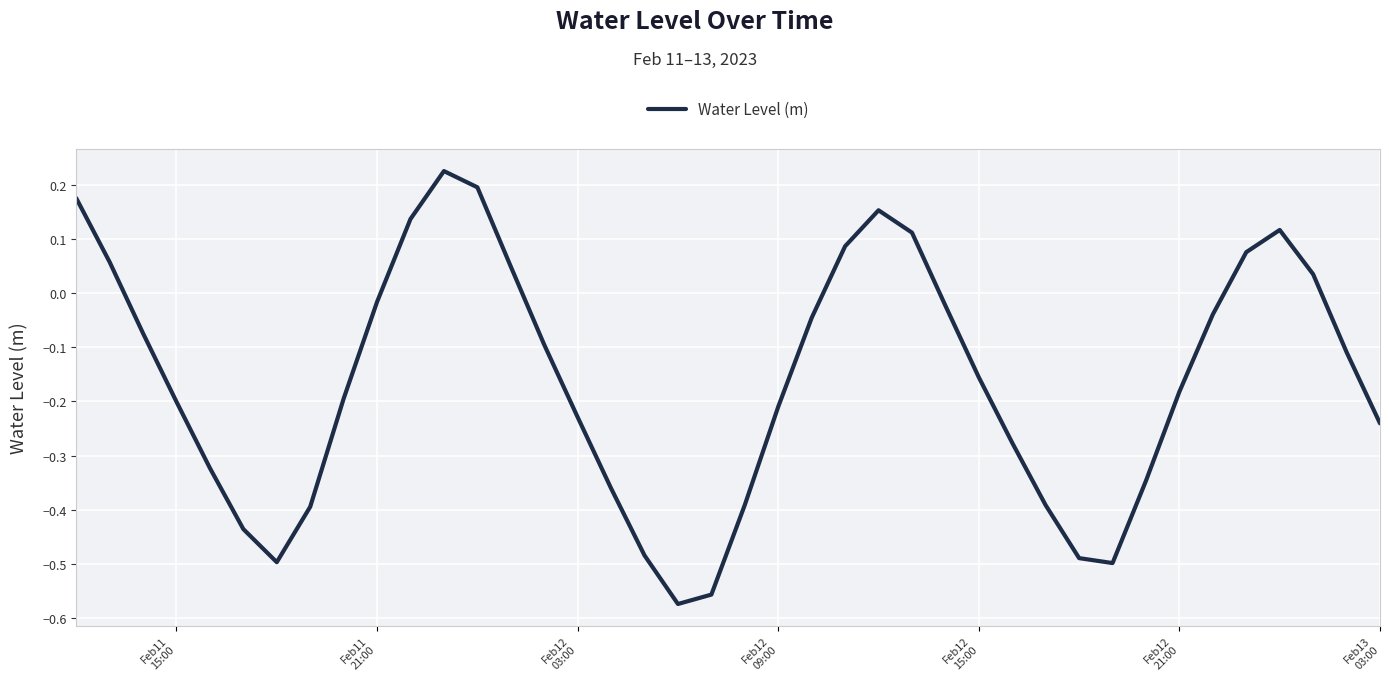

What is the difference between the maximum and minimum values?

0.8